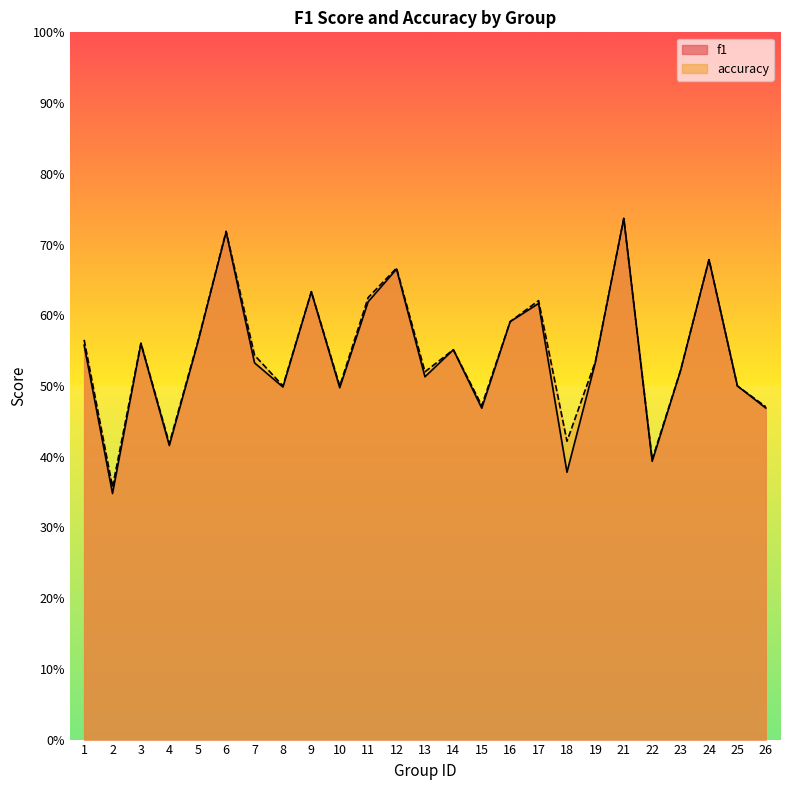

Which label corresponds to the largest value in the chart?

21